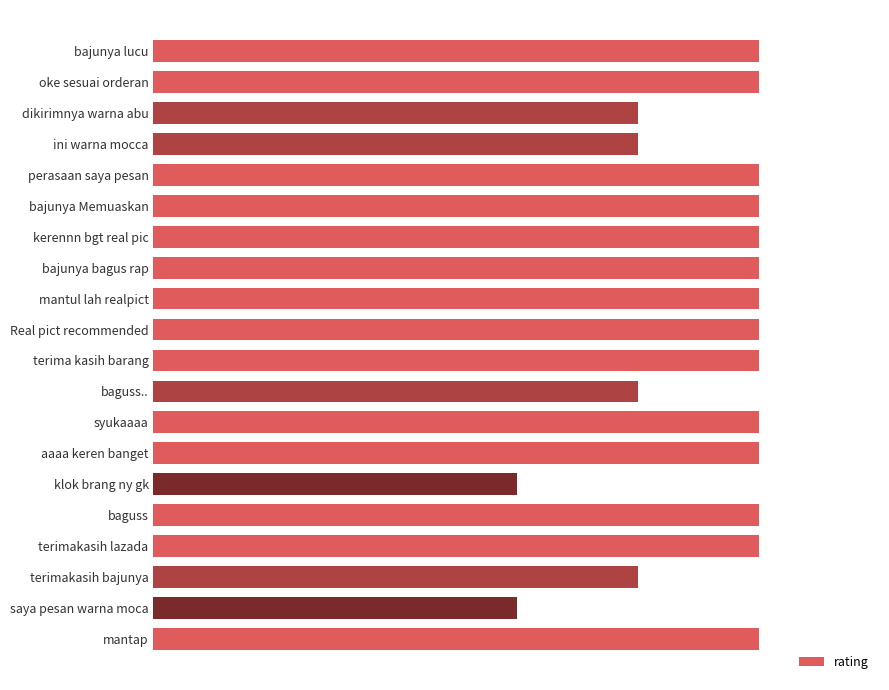

Are the bars horizontal?

Yes